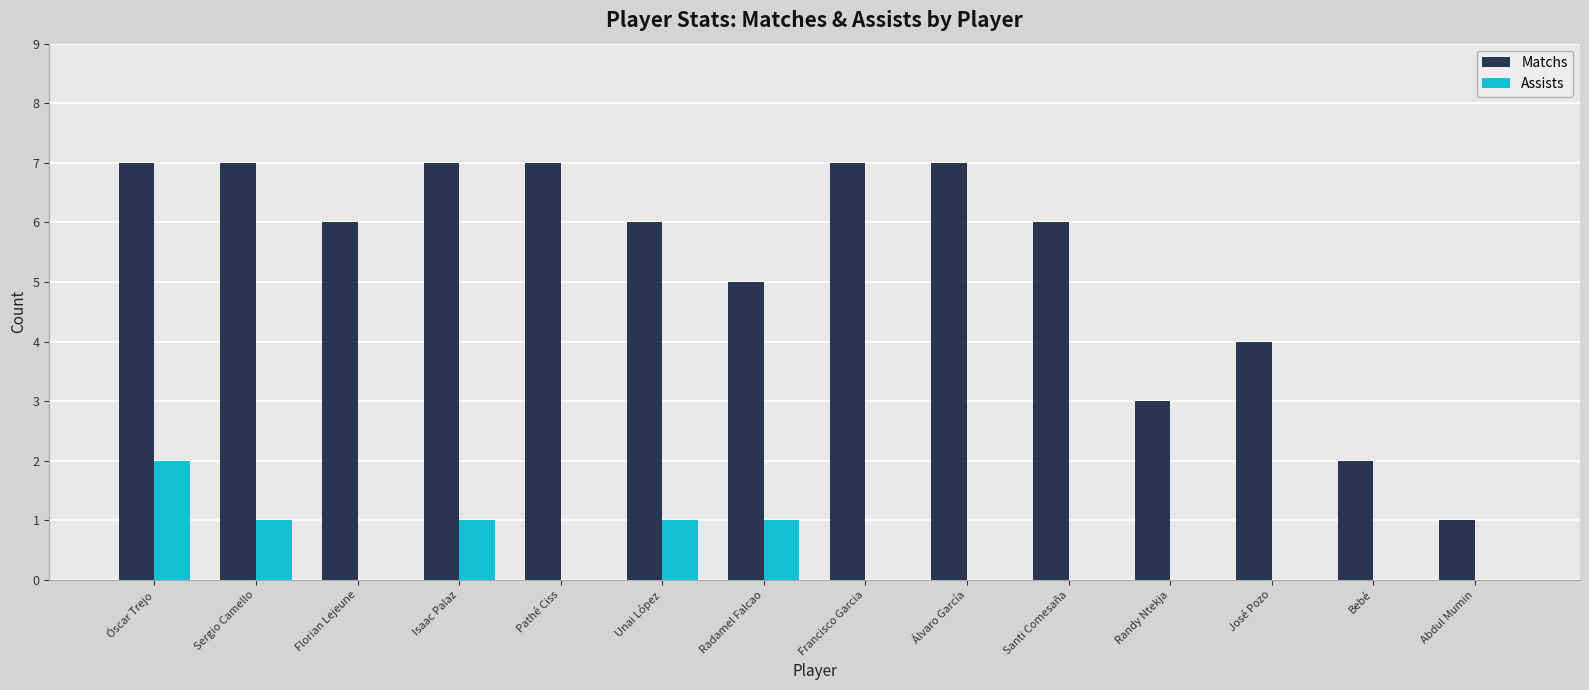

Reading left to right, extract all data points from this chart.

Matchs: 7	7	6	7	7	6	5	7	7	6	3	4	2	1
Assists: 2	1	0	1	0	1	1	0	0	0	0	0	0	0